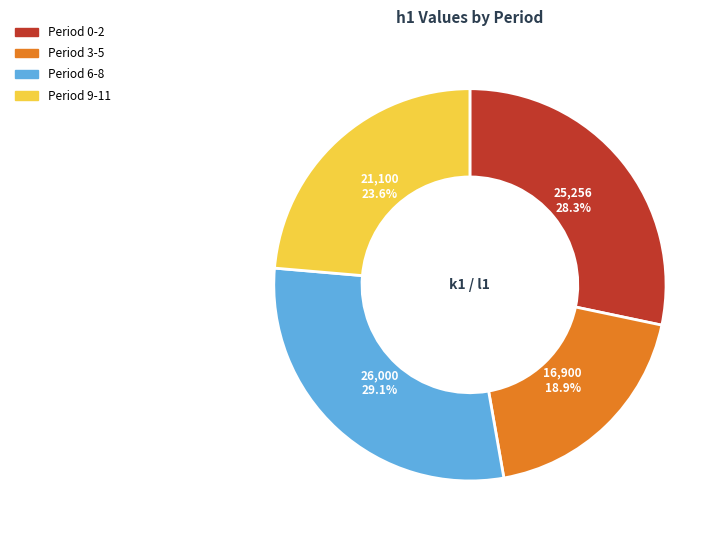

Does any single category account for the majority?

No